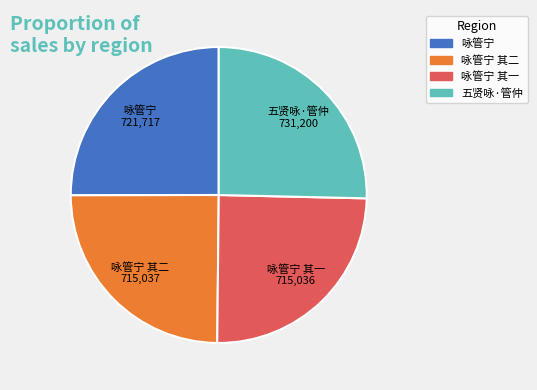

Is there a majority slice in this chart?

No